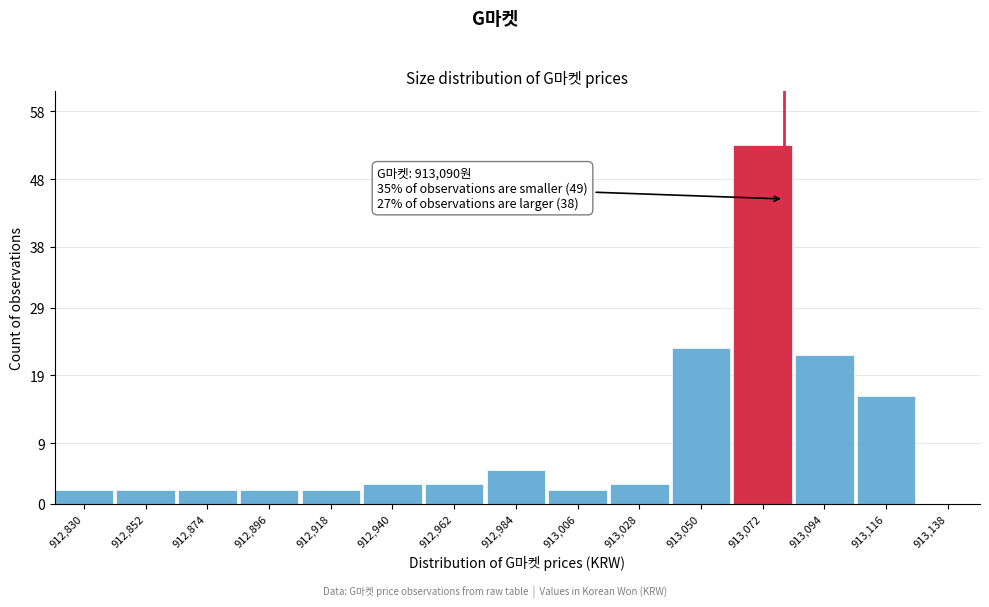

Reading left to right, transcribe all the data shown in this chart.

912,830=2	912,852=2	912,874=2	912,896=2	912,918=2	912,940=3	912,962=3	912,984=5	913,006=2	913,028=3	913,050=23	913,072=53	913,094=22	913,116=16	913,138=0